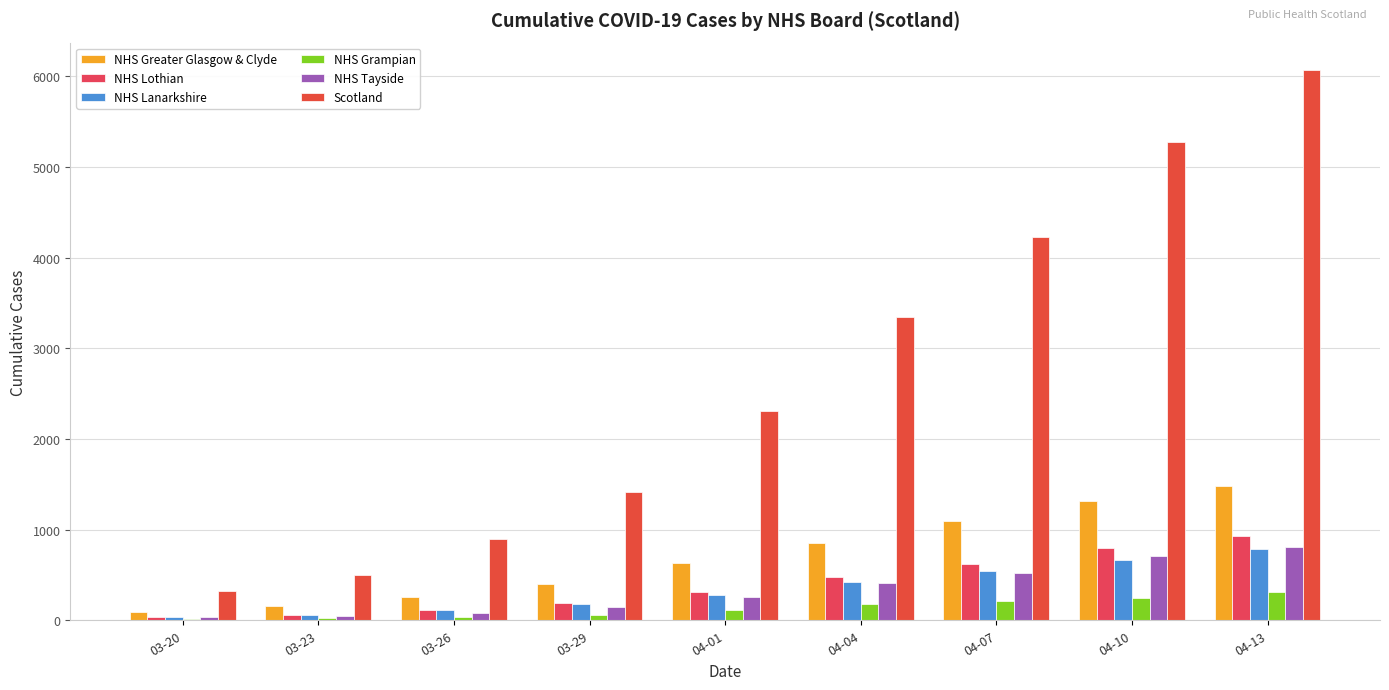

Count the number of categories in the chart.

9